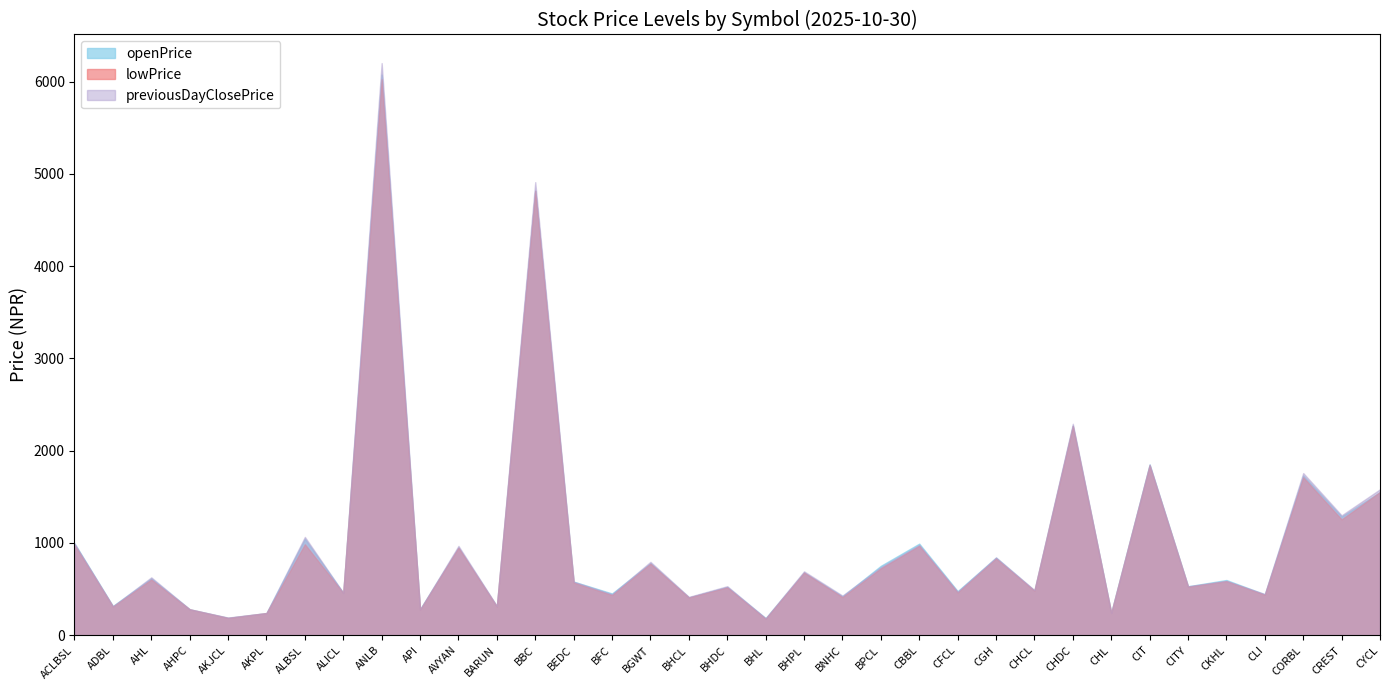

How many lines are shown in the chart?

3